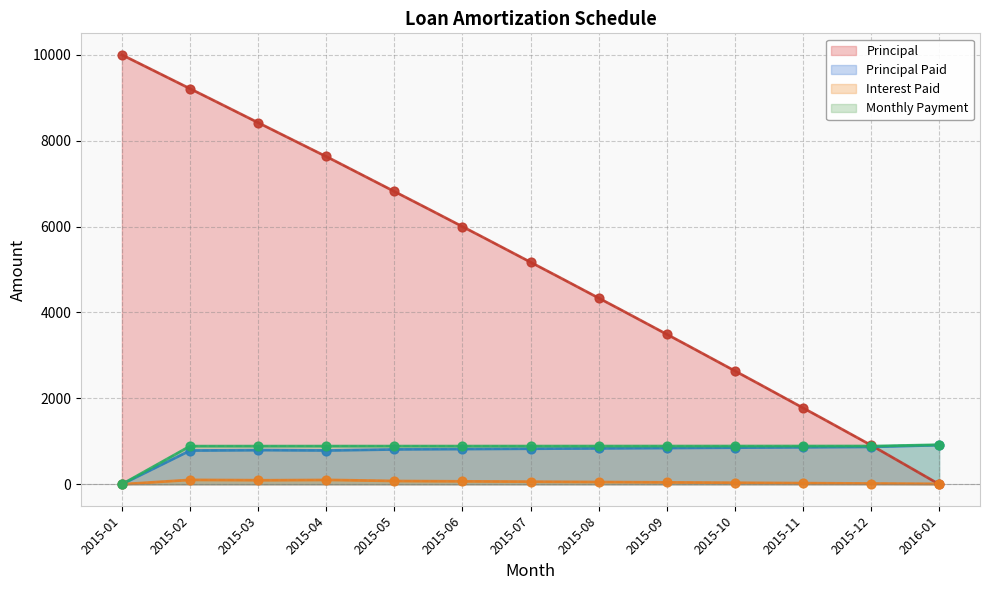

Which series has the widest spread of Y values?

Principal